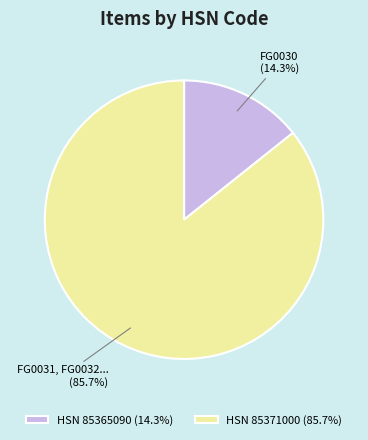

Does FG0030 account for over 50% of the chart?

No